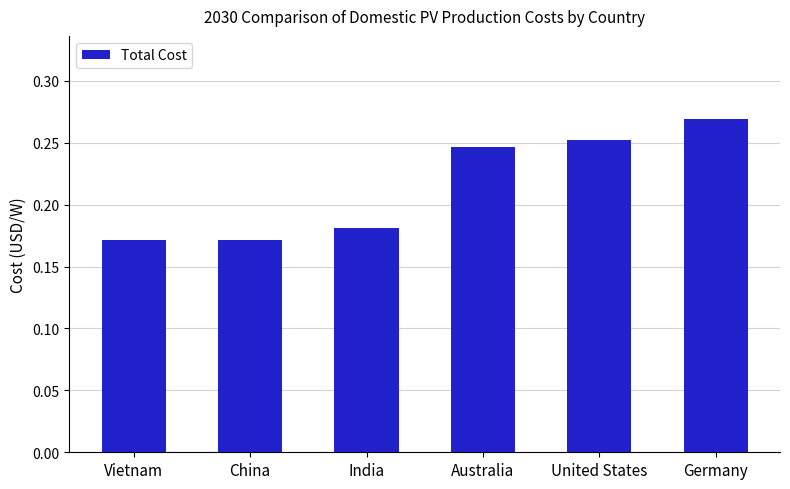

How many distinct data groups are displayed?

1